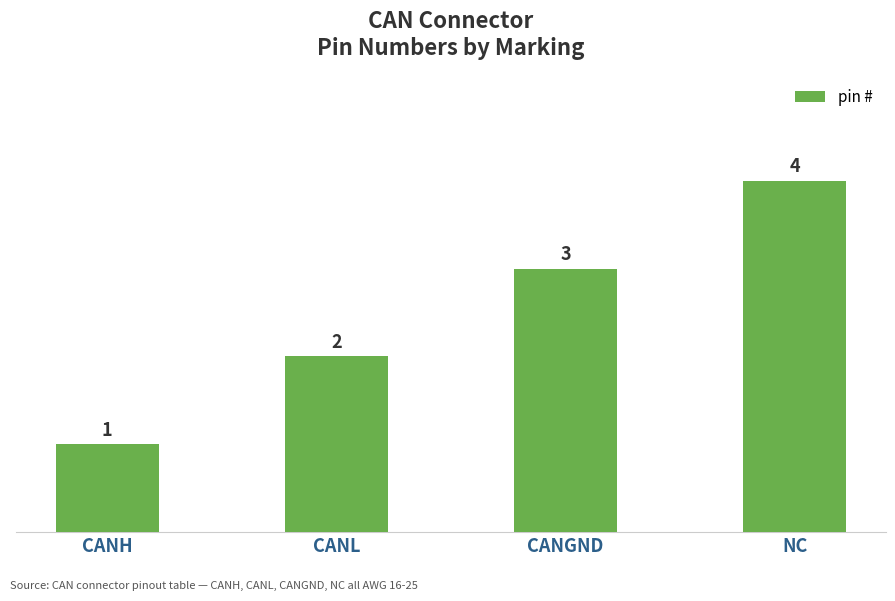

Reading left to right, extract all data points from this chart.

1	2	3	4